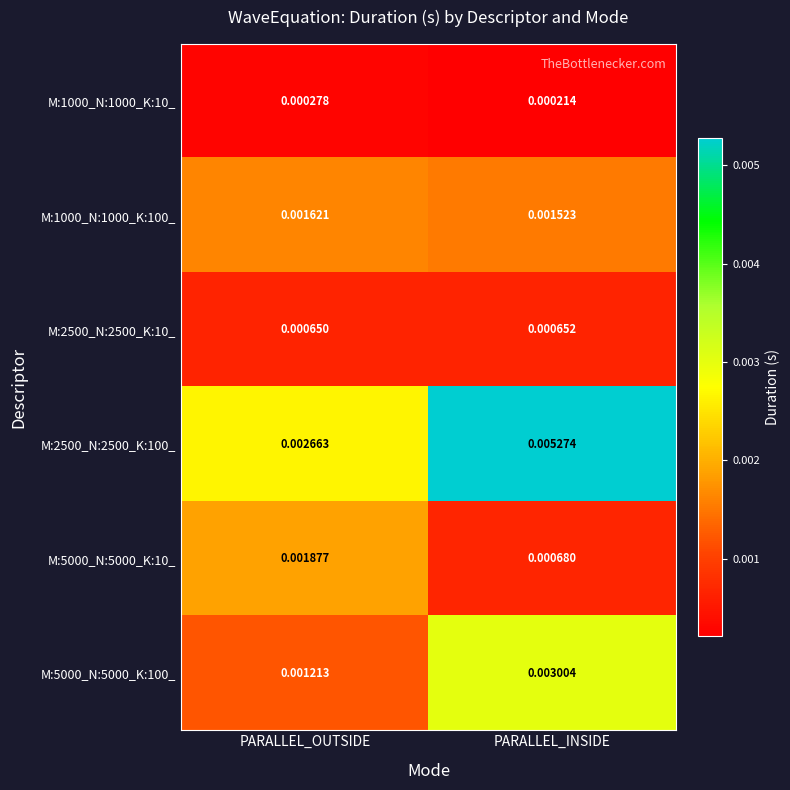

At how many categories does at least one series exceed 0?

2